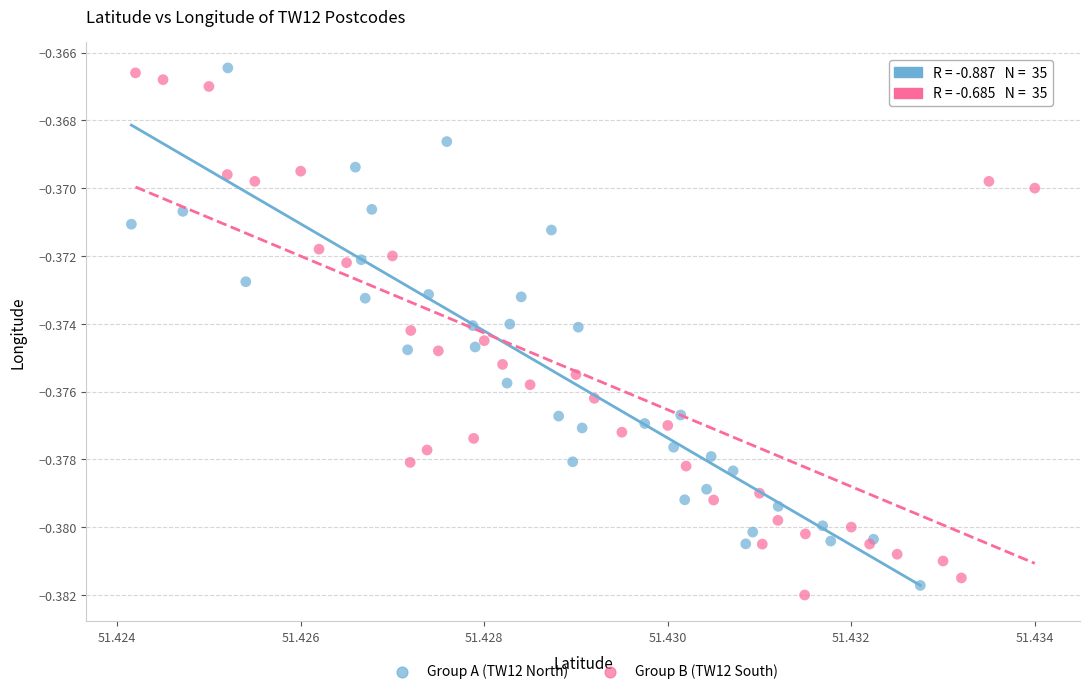

What are all the series names shown in the legend?

Group A (TW12 North), Group B (TW12 South)